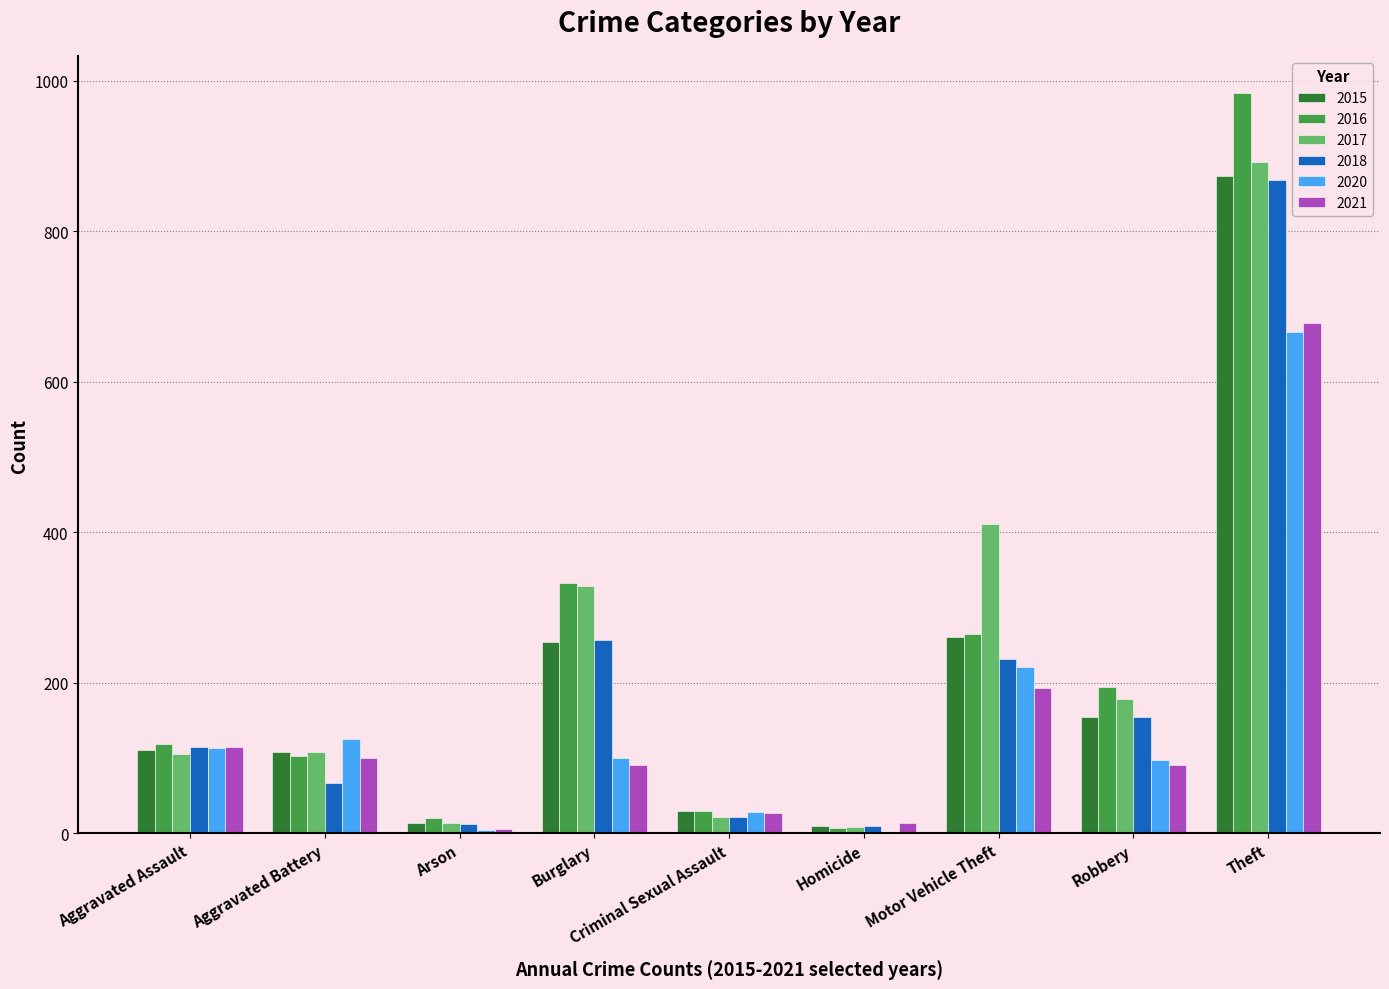

What are all the series names shown in the legend?

2015, 2016, 2017, 2018, 2020, 2021